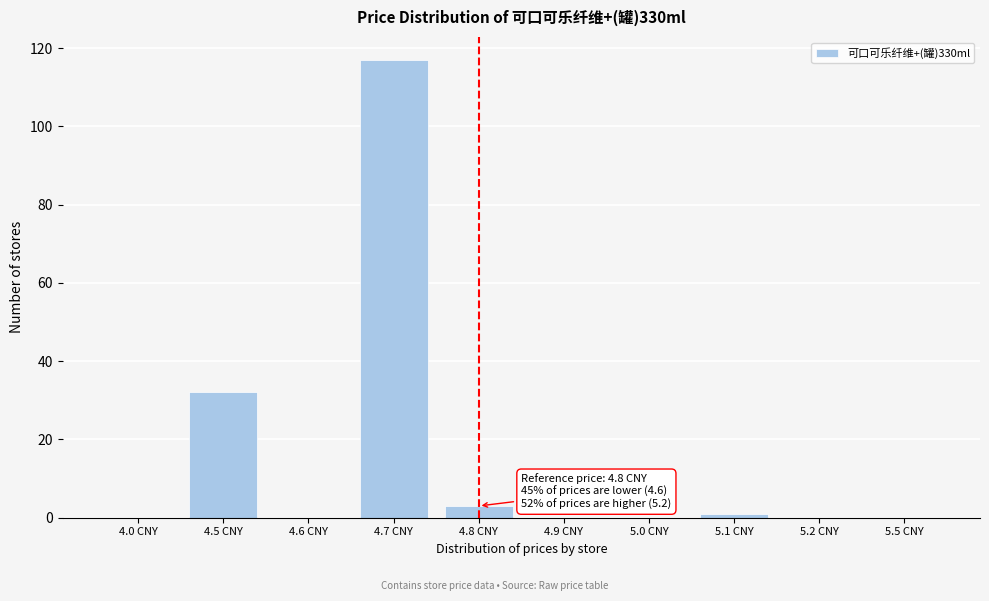

Reading right to left, what are all the values shown in this chart?

5.5 CNY=0	5.2 CNY=0	5.1 CNY=1	5.0 CNY=0	4.9 CNY=0	4.8 CNY=3	4.7 CNY=117	4.6 CNY=0	4.5 CNY=32	4.0 CNY=0